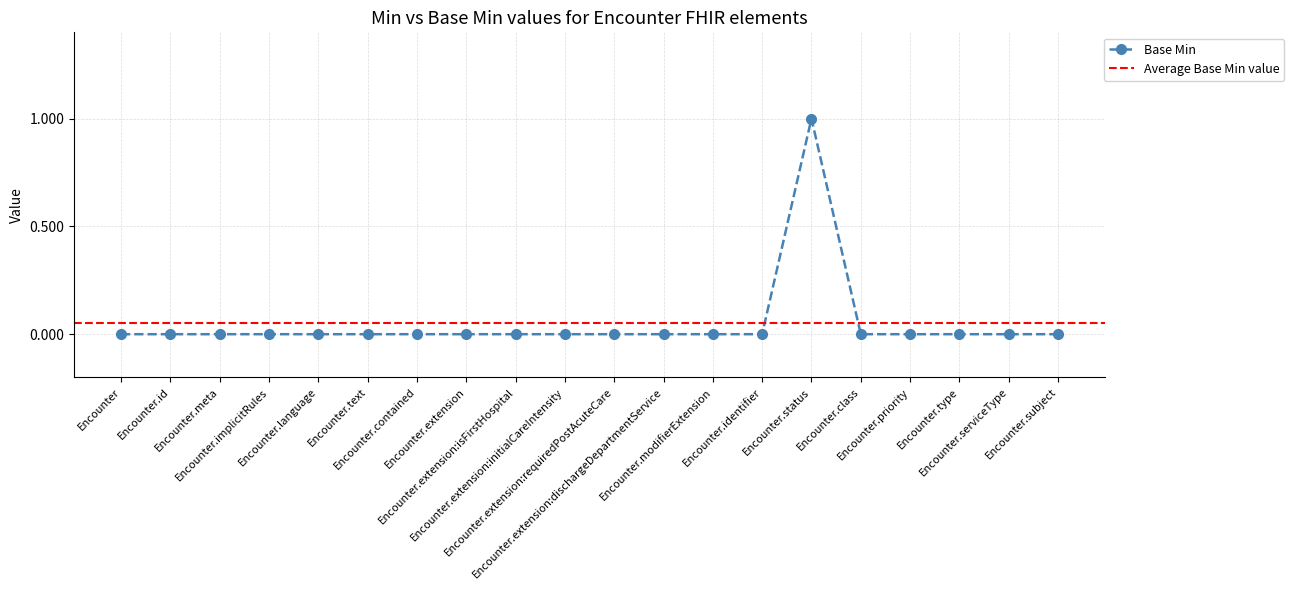

Count the values in the range 0 to 1.

20